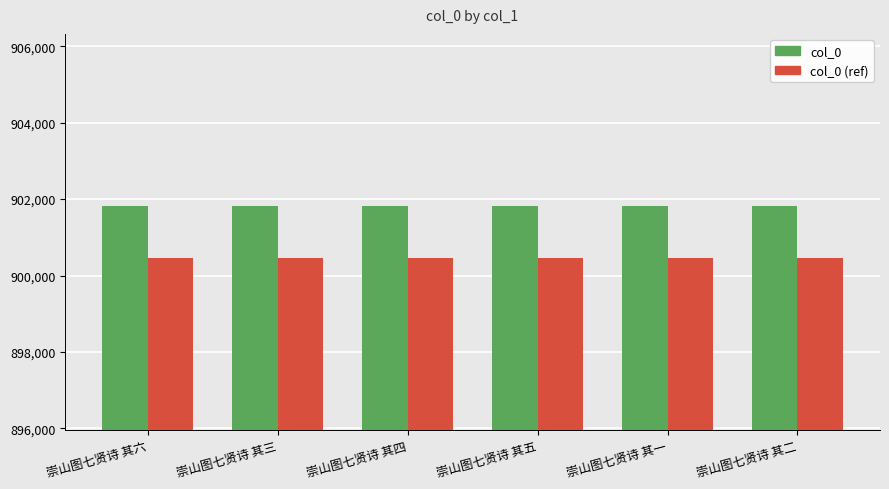

List the series in order of their overall mean, lowest first.

col_0 (ref), col_0